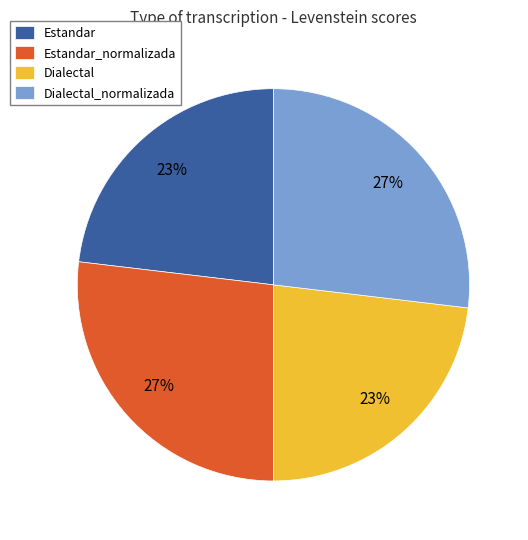

True or false: Dialectal accounts for 23% of the total.

True